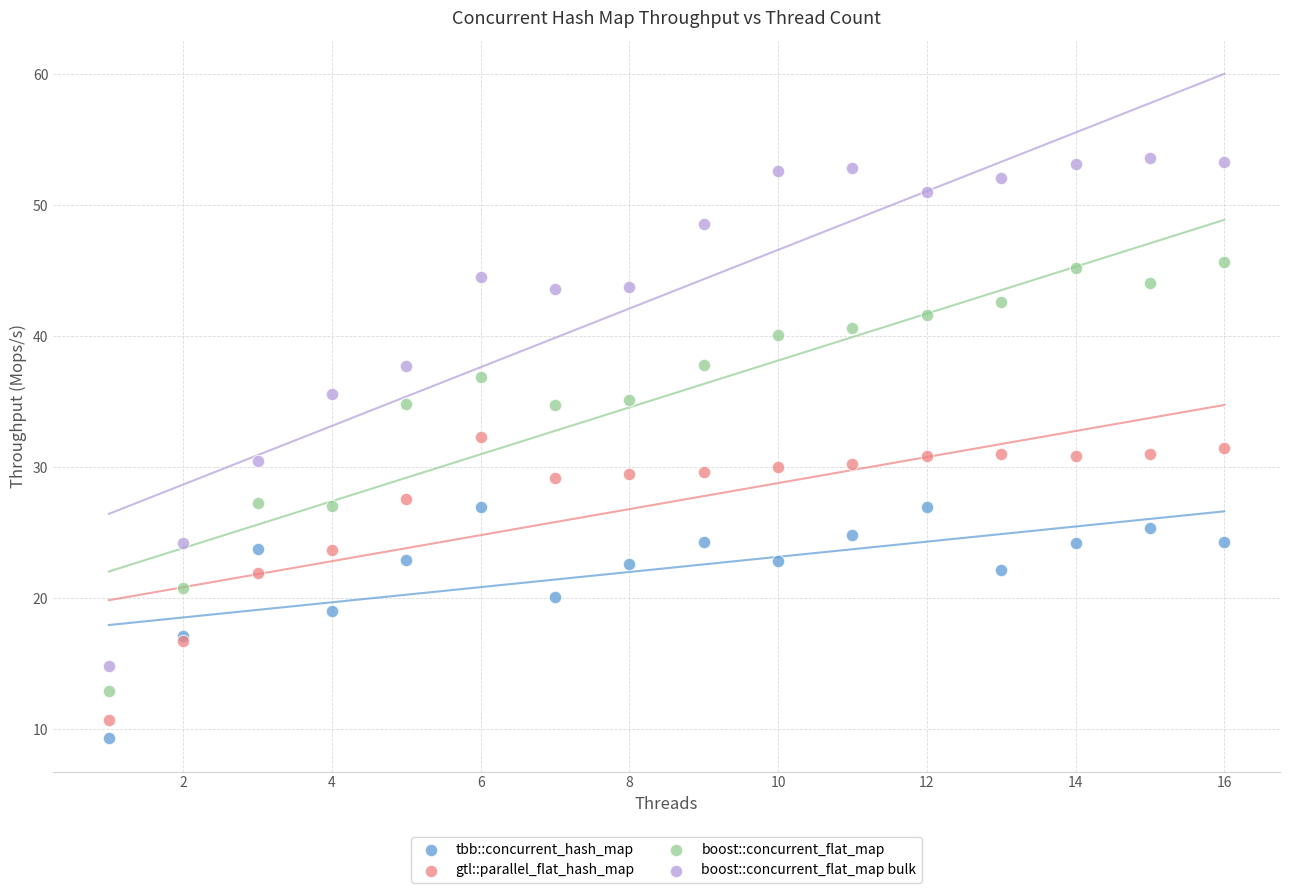

Which series has the largest Y range (max minus min)?

boost::concurrent_flat_map bulk